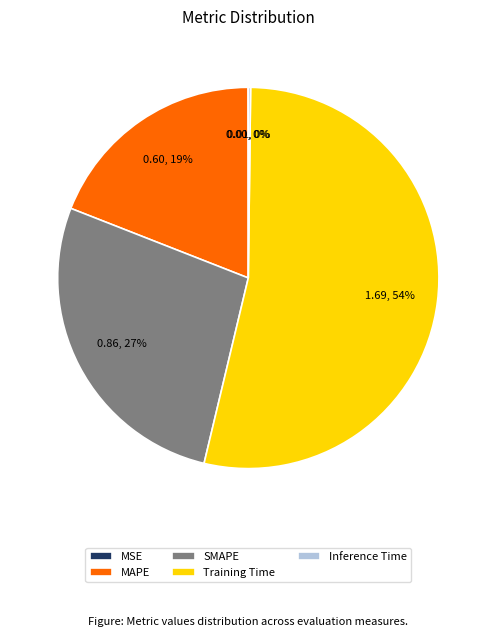

Do MAPE and Training Time together represent more than half of the pie?

Yes